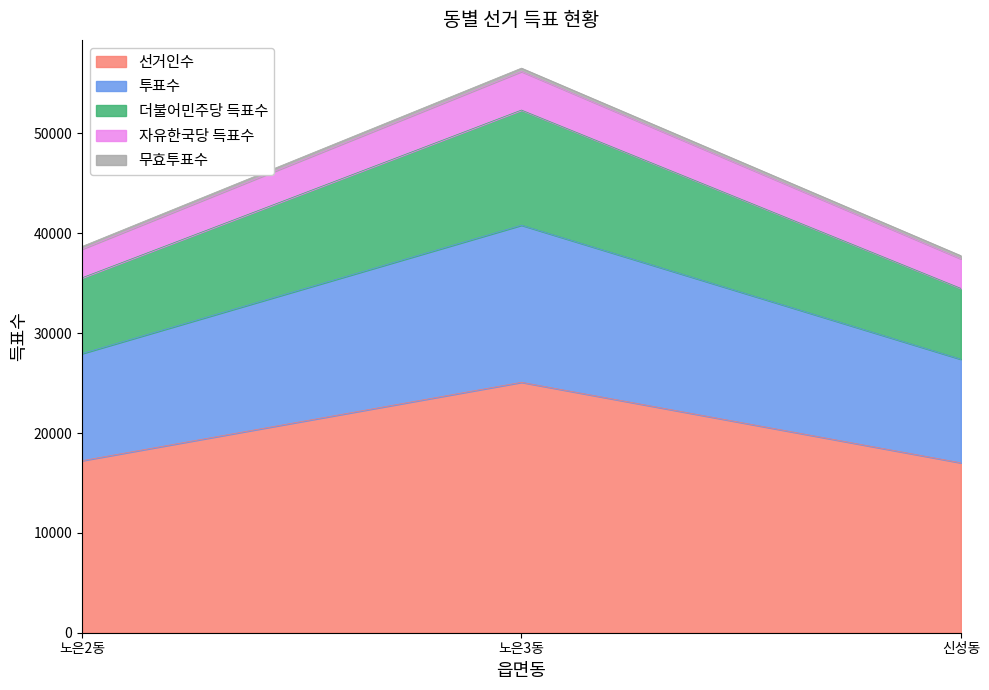

What is the value of the 선거인수 point at the 3rd from the left?

17015